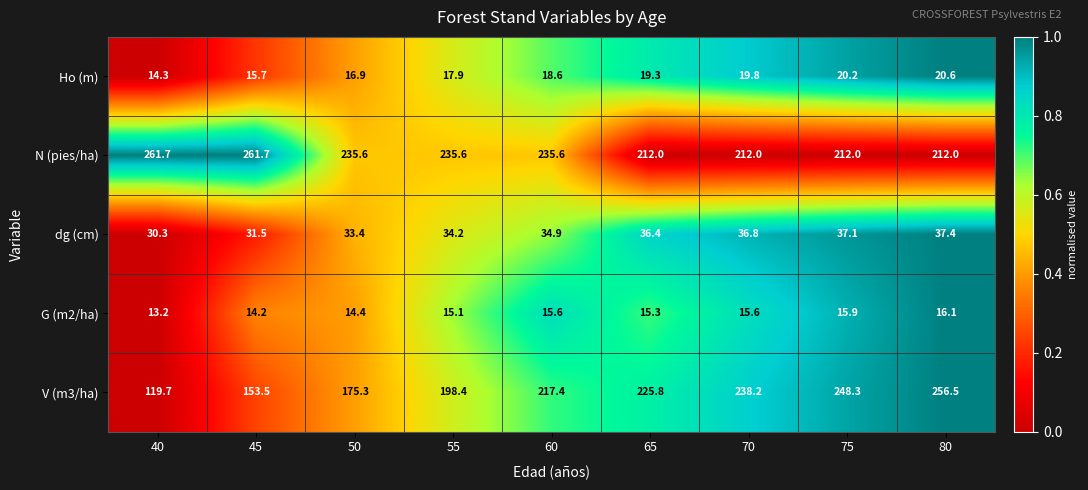

Which series has the widest spread of values?

V (m3/ha)